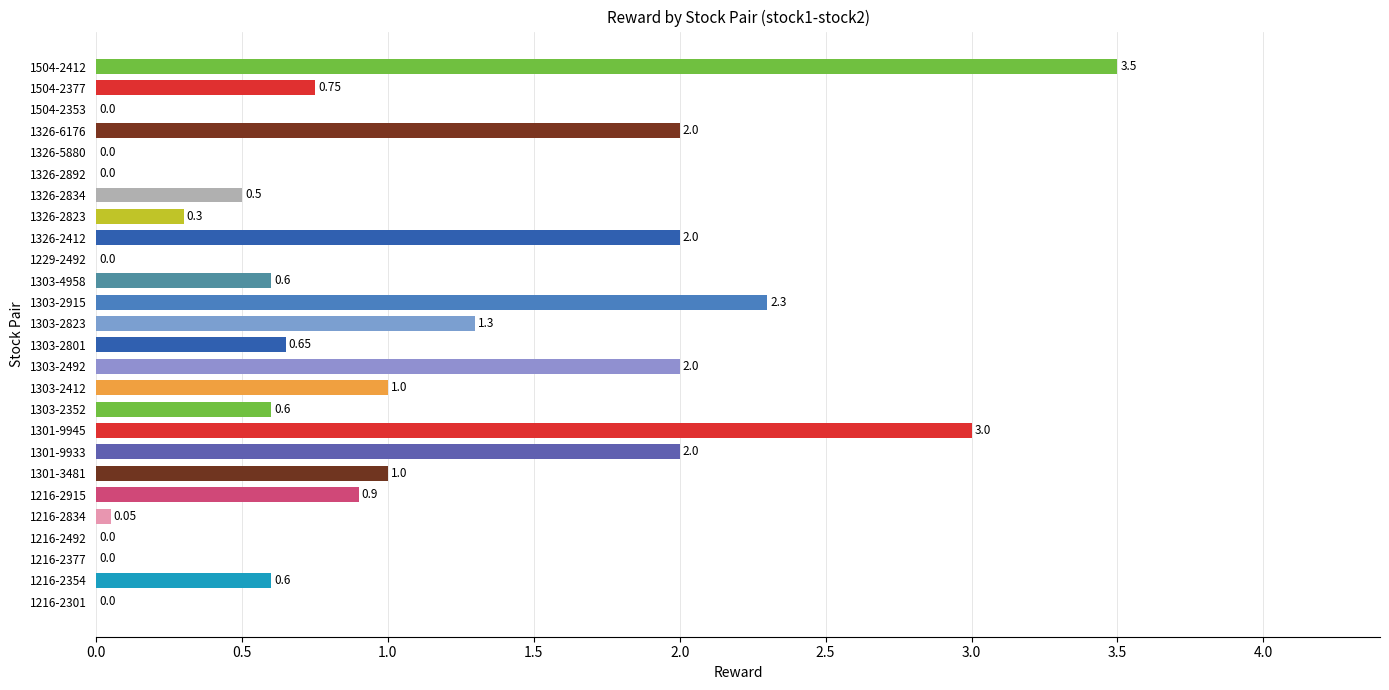

Between 1504-2353 and 1301-3481, which is larger?

1301-3481